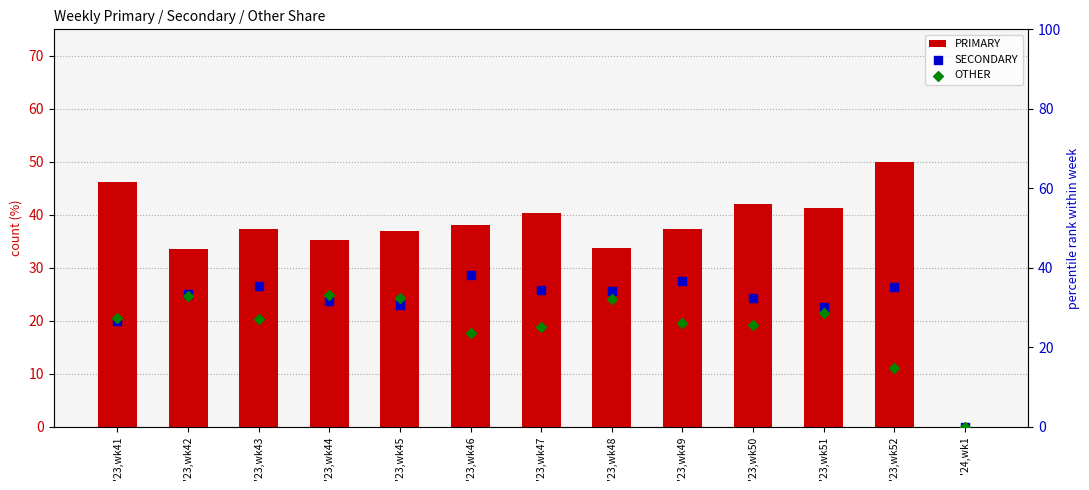

Which series has the largest total across all categories?

PRIMARY